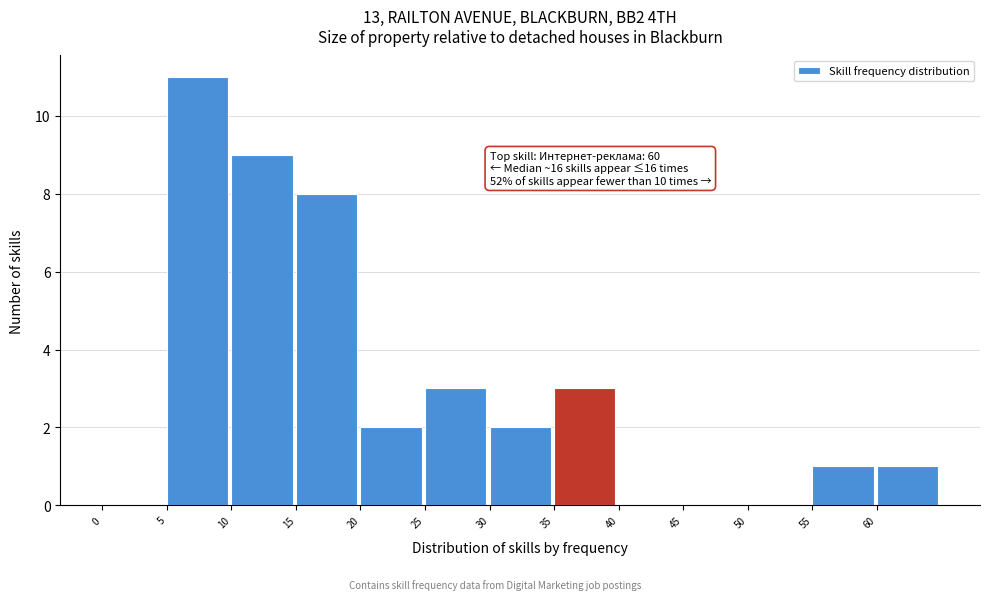

Which range on the x-axis has the tallest bar?

5 to 10